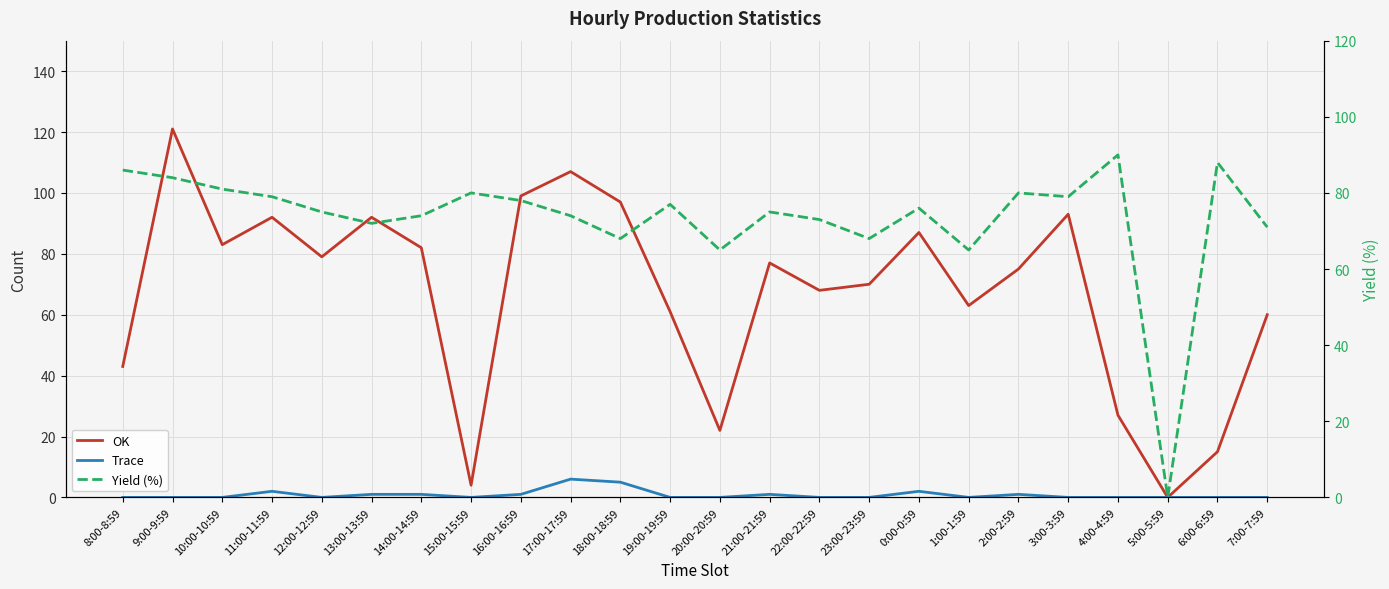

Rank the series by their maximum value, from lowest to highest.

Trace, Yield (%), OK